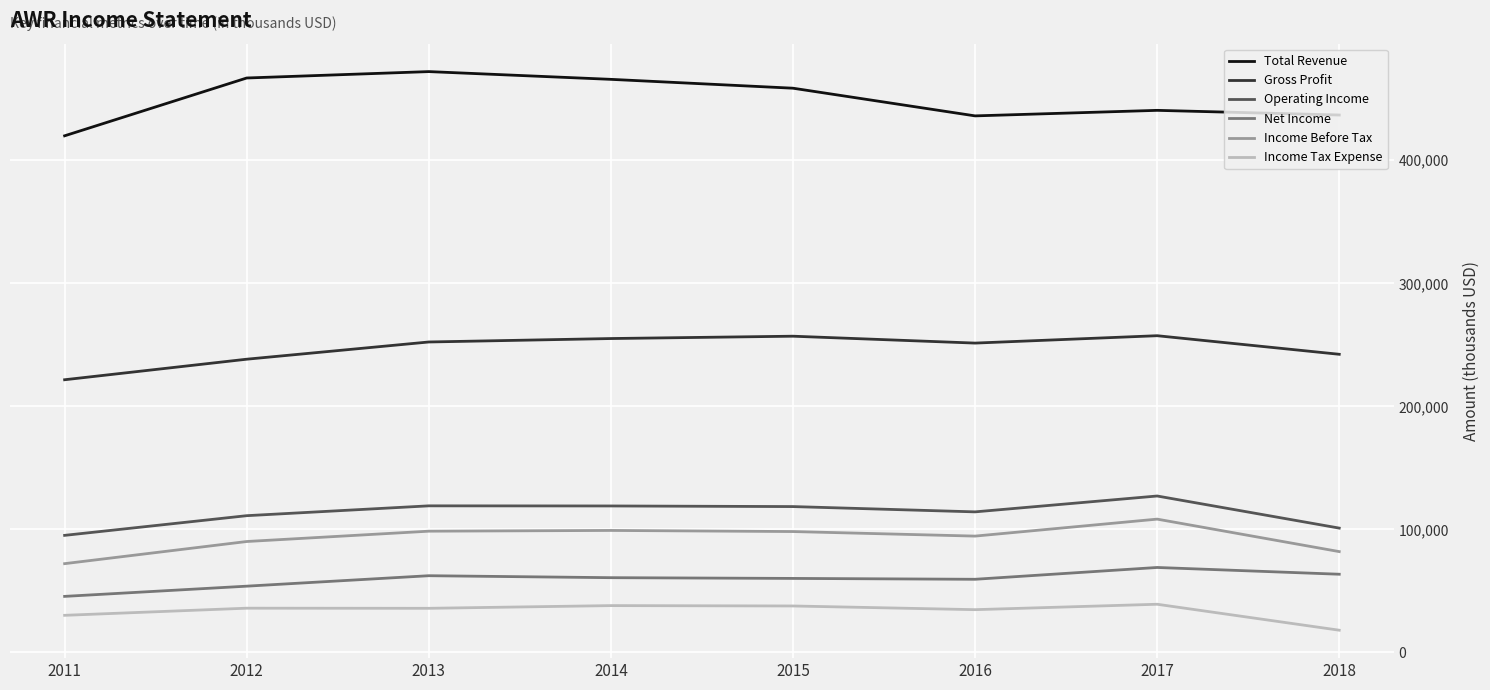

What is the greatest value displayed?

472100